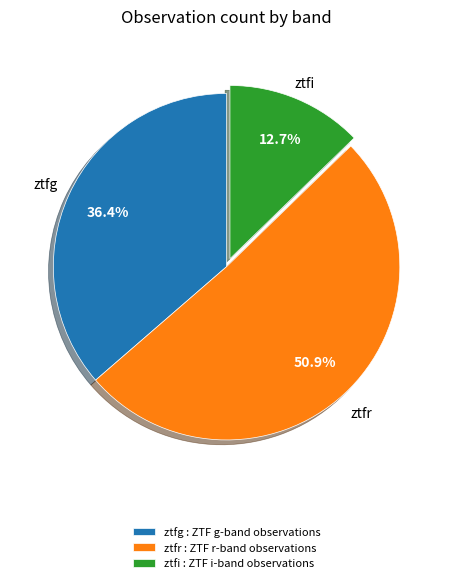

What percentage is the ztfg slice, to the nearest percent?

36%